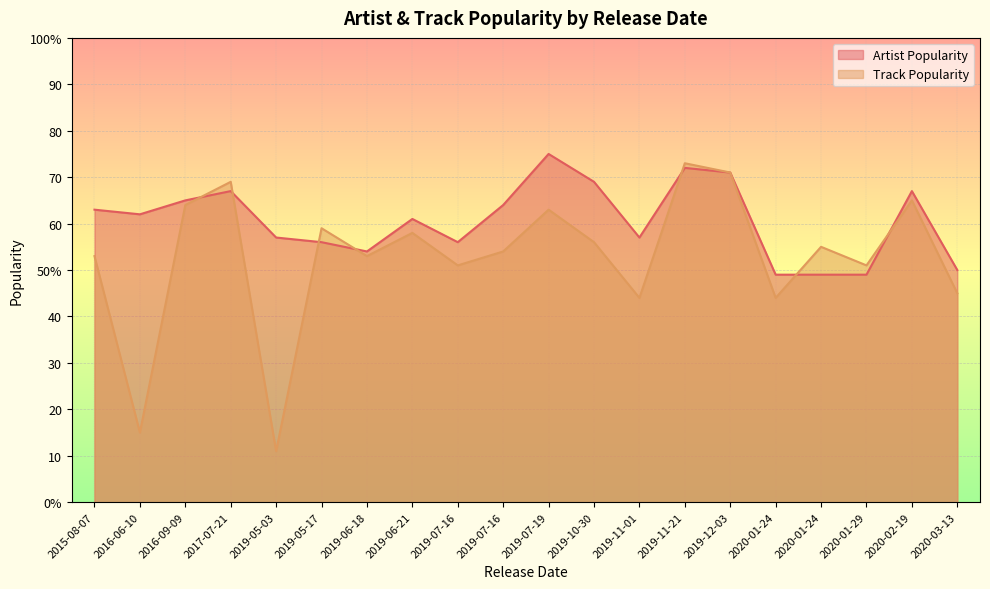

Count the number of data series in this chart.

2